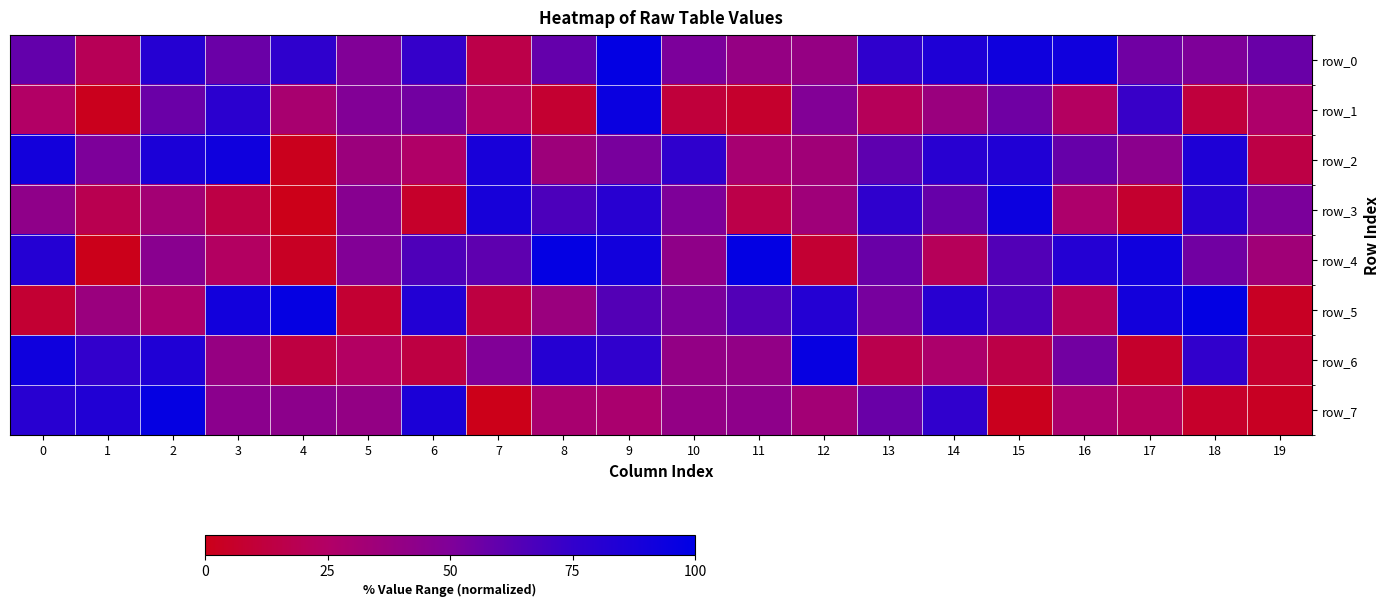

At 0, list the series in order from smallest to largest.

row_5, row_1, row_3, row_0, row_7, row_4, row_2, row_6